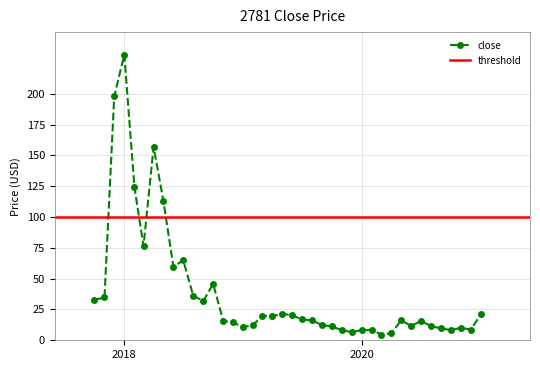

Which category has the highest value in the close series?

2018